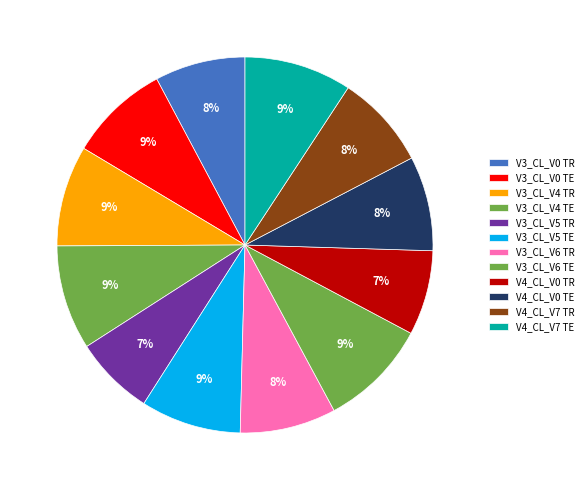

How many slices are in this pie chart?

12